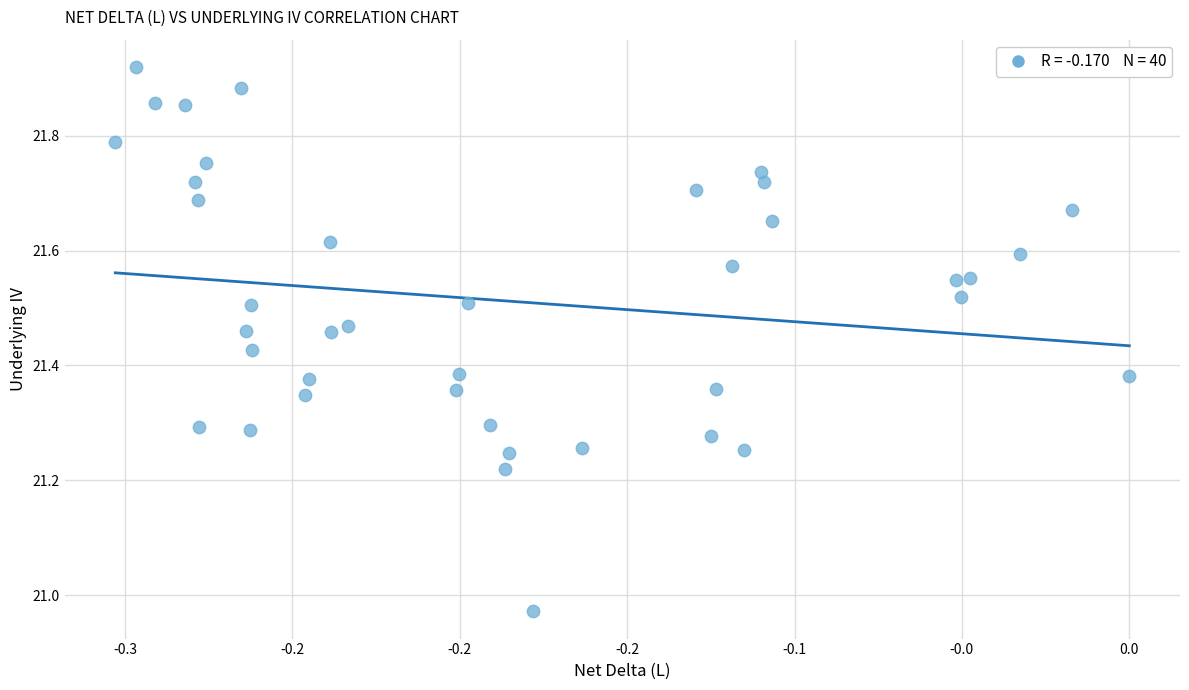

What is the range of X values (max minus min)?

0.3